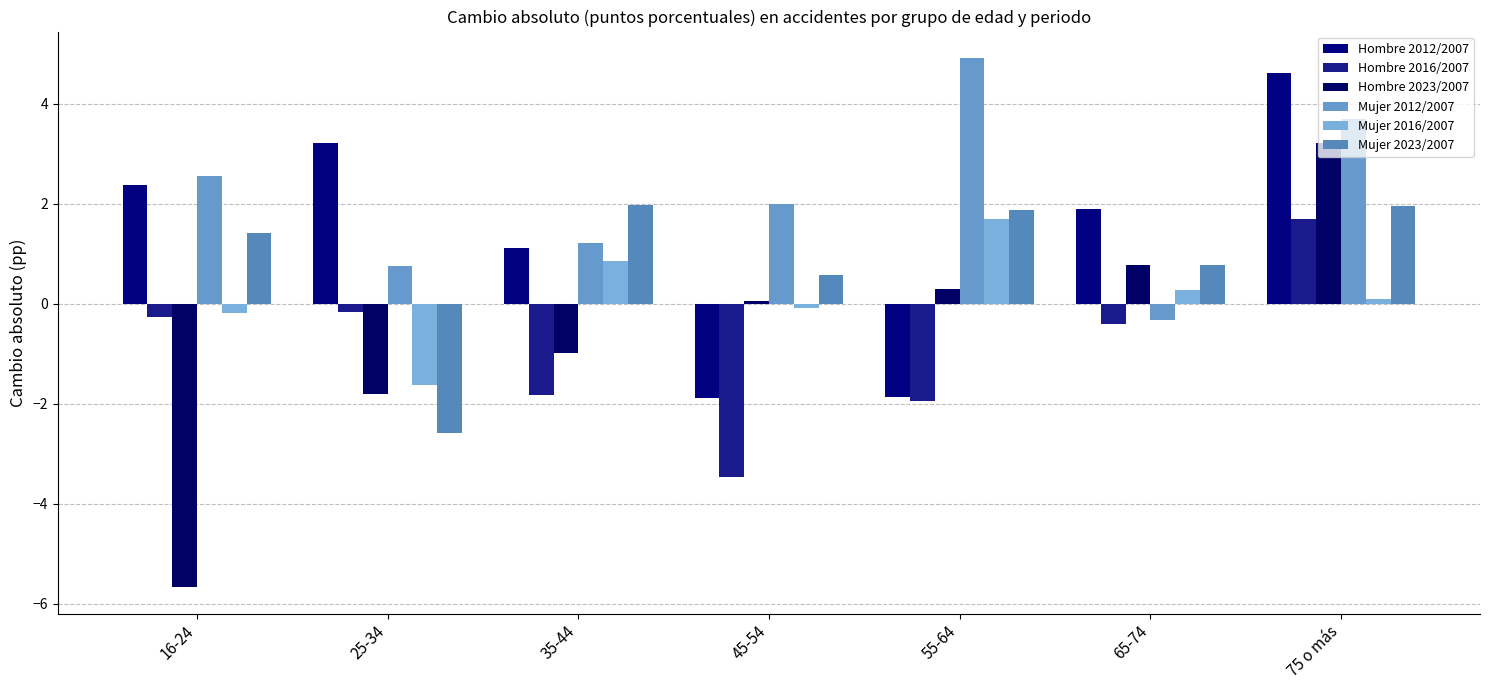

The value of Hombre 2016/2007 at 25-34 is -0.2. True or false?

True